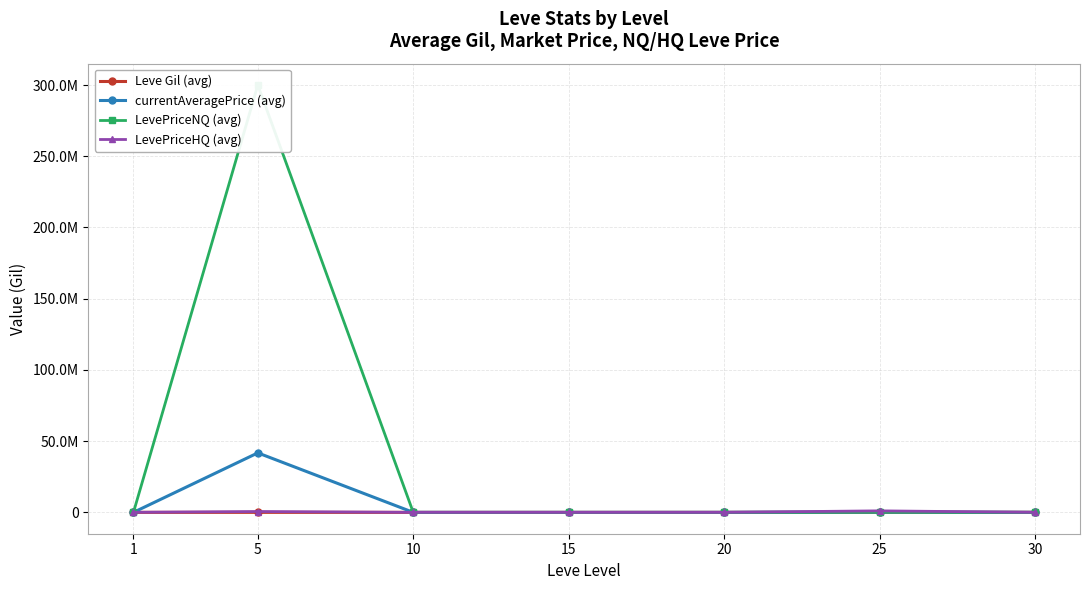

Is the value of LevePriceHQ (avg) at 5 greater than the value of Leve Gil (avg) at 10?

Yes